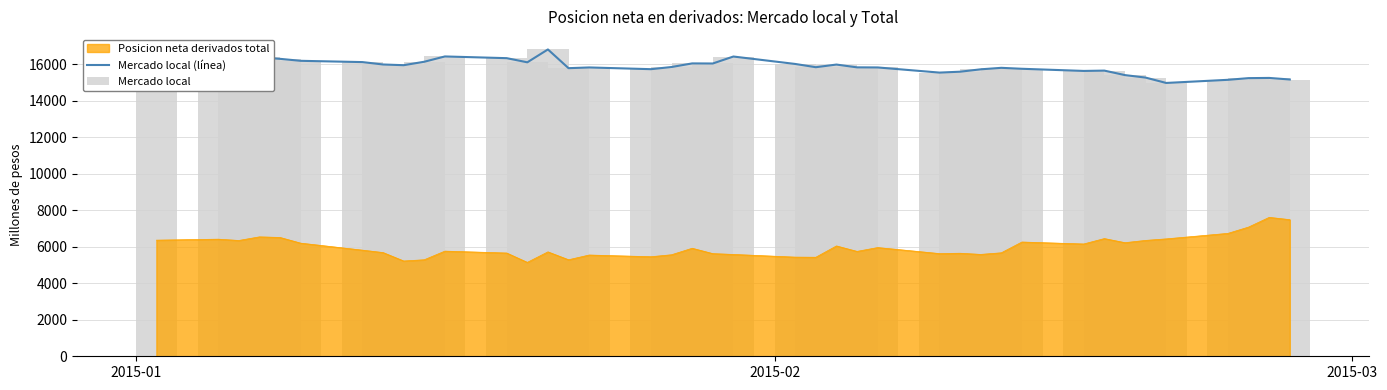

What is the lowest value of the Mercado local (línea) series?

14963